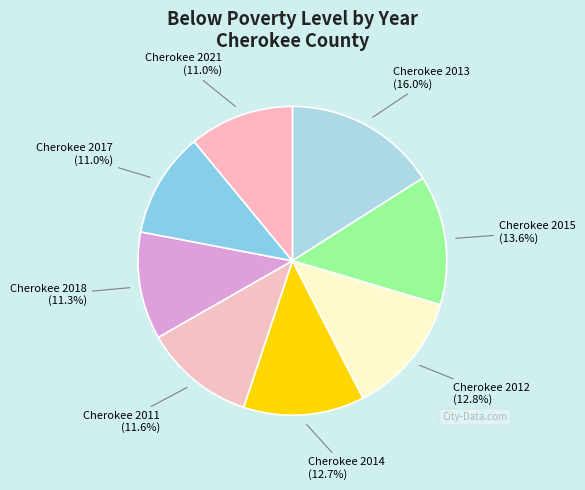

What is the total percentage of Cherokee 2011 and Cherokee 2015?

25.2%